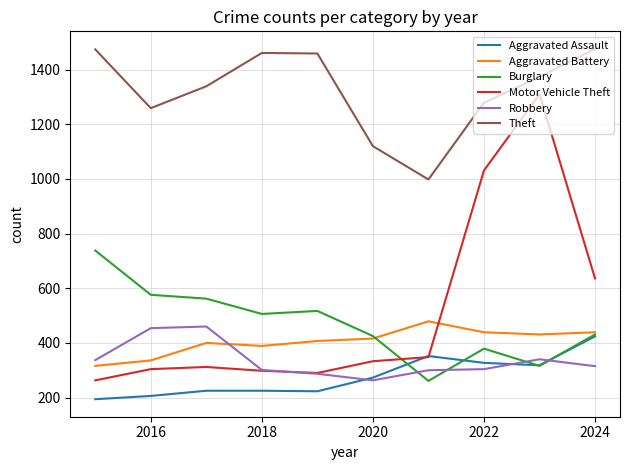

What is the average value of the Robbery series?

336